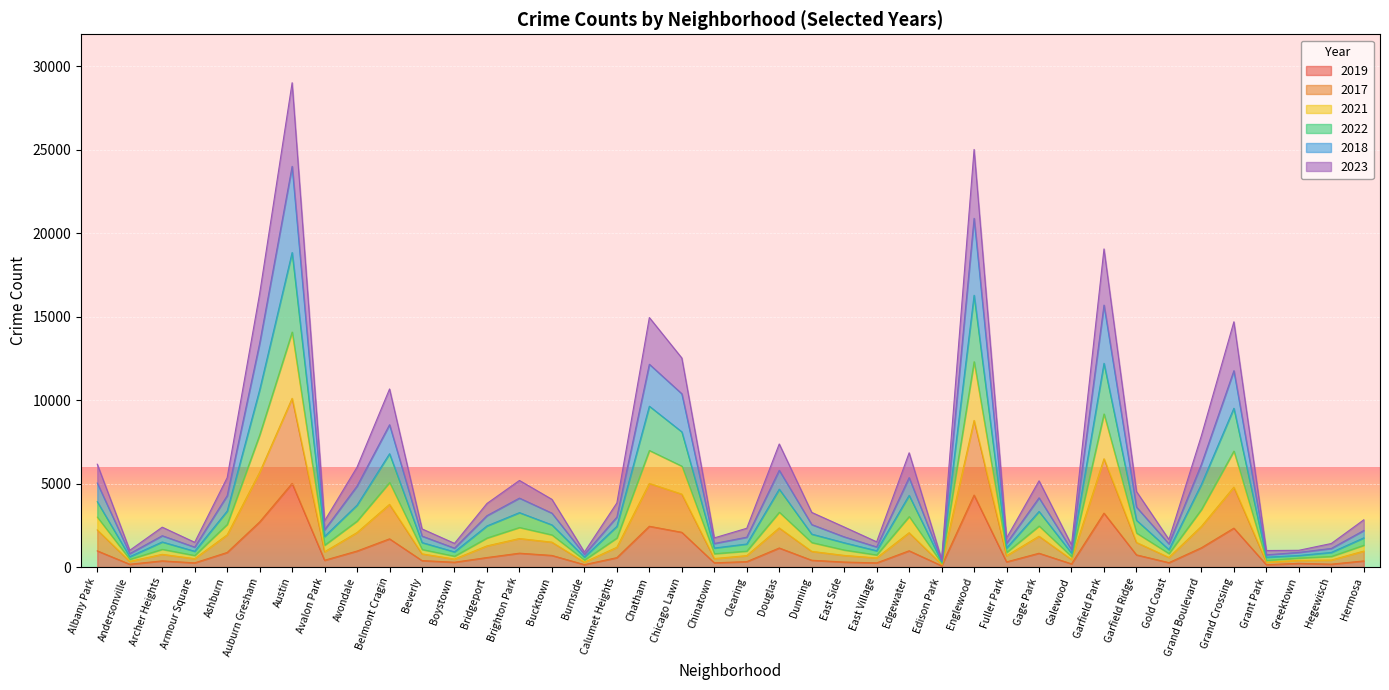

Is the value of 2019 at Garfield Ridge greater than the value of 2022 at Grand Boulevard?

No